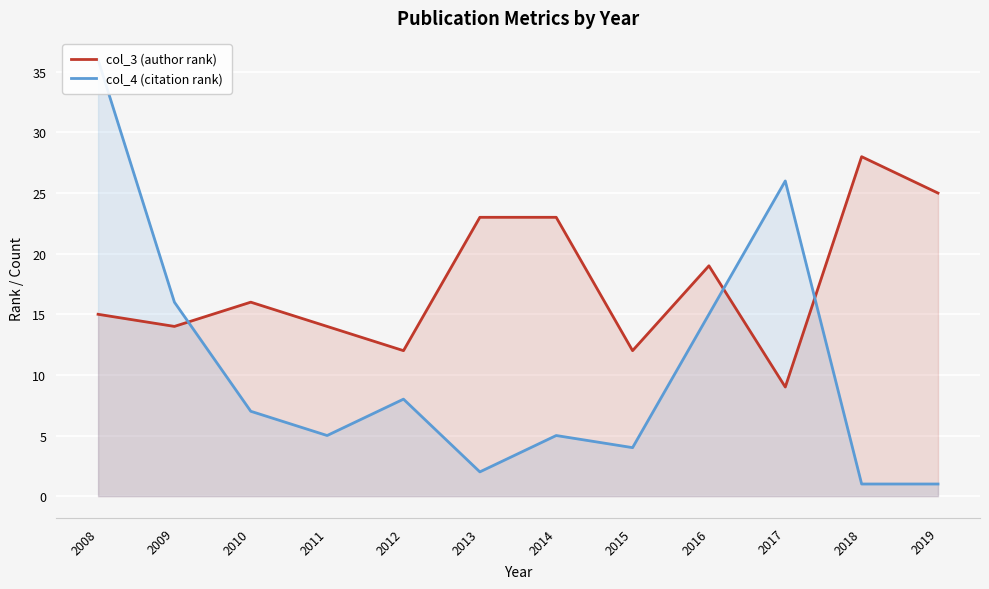

Reading left to right, list all the values displayed in this chart.

col_3 (author rank): 2008=15	2009=14	2010=16	2011=14	2012=12	2013=23	2014=23	2015=12	2016=19	2017=9	2018=28	2019=25
col_4 (citation rank): 2008=36	2009=16	2010=7	2011=5	2012=8	2013=2	2014=5	2015=4	2016=15	2017=26	2018=1	2019=1